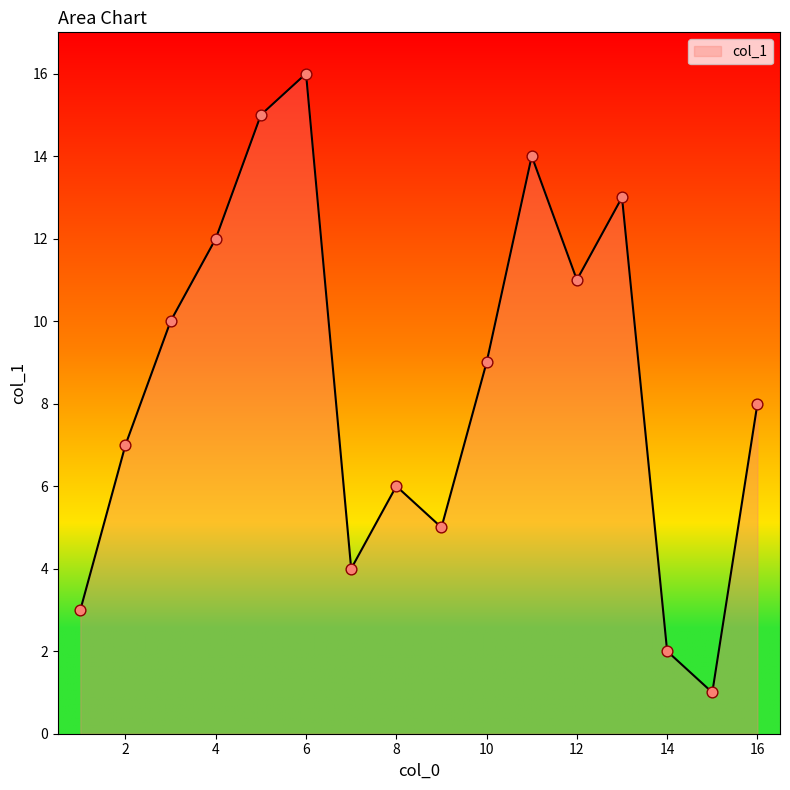

What is the difference between the maximum and minimum values?

15